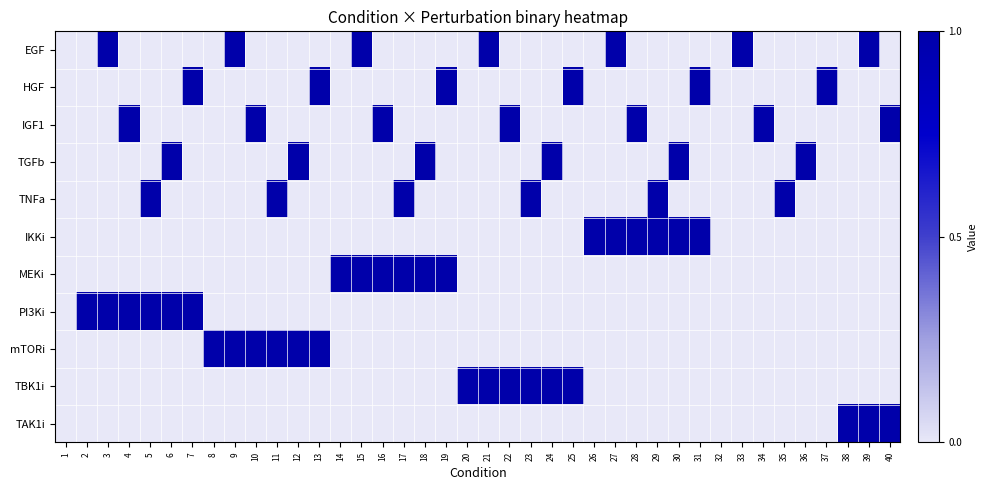

Which series changed the most between 1 and 17?

TNFa